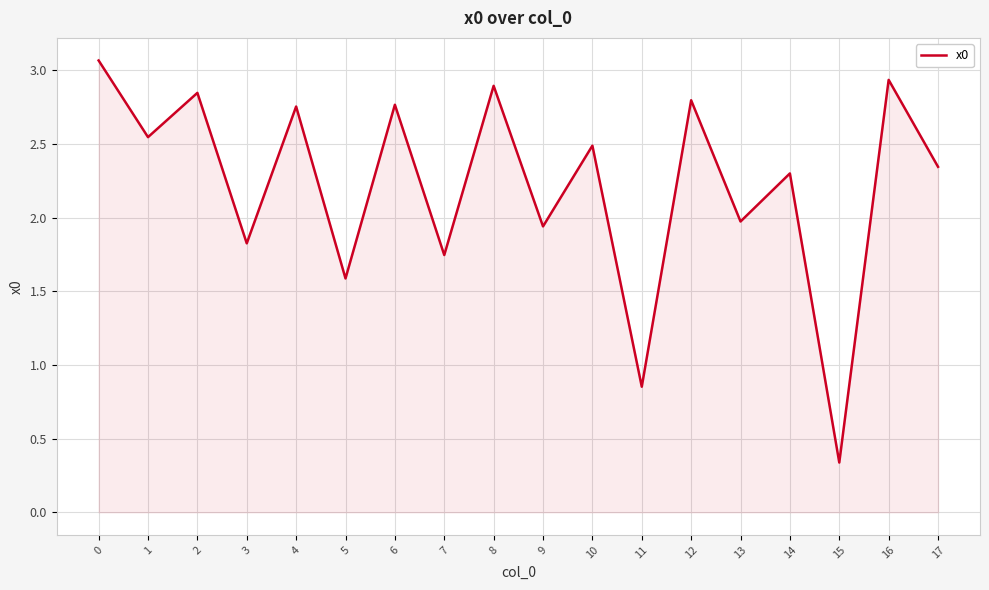

What is the ratio of the value at 3 to the value at 16?

0.6